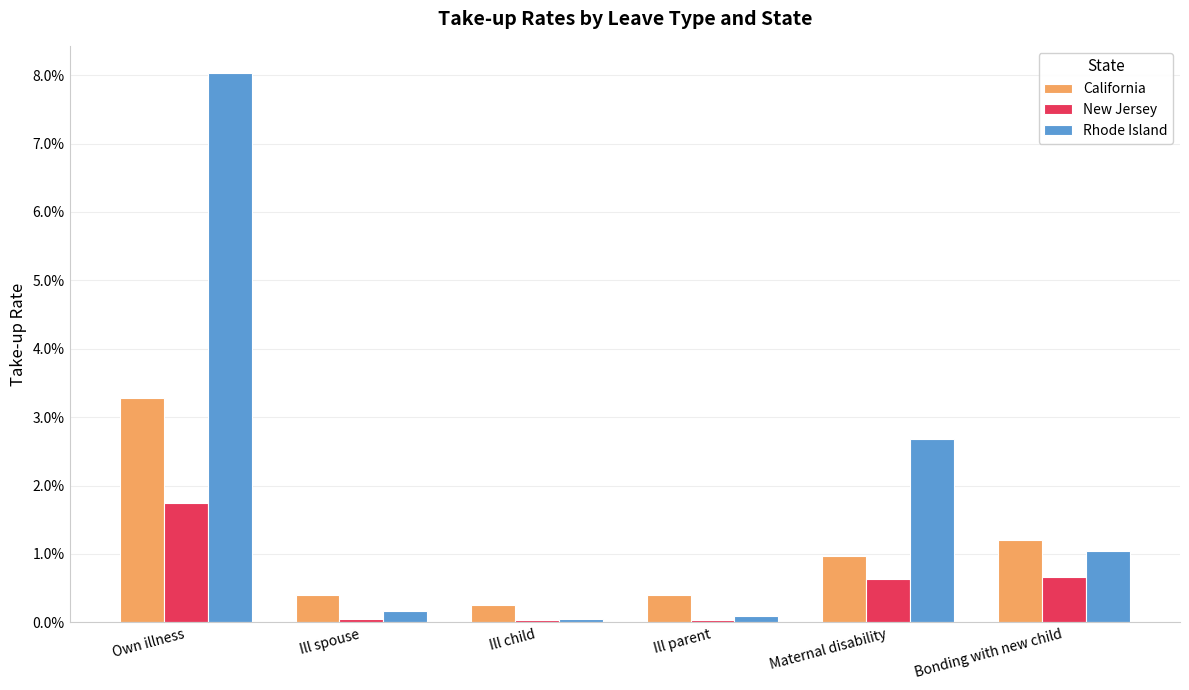

What are all the series names shown in the legend?

California, New Jersey, Rhode Island